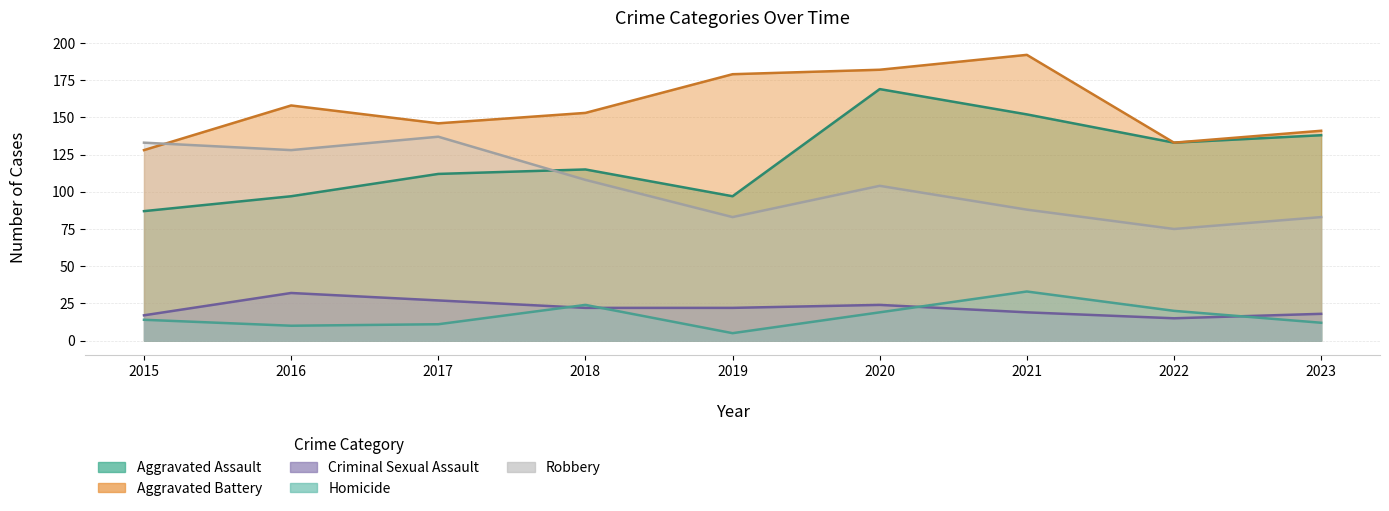

What is the sum of all Homicide values?

148